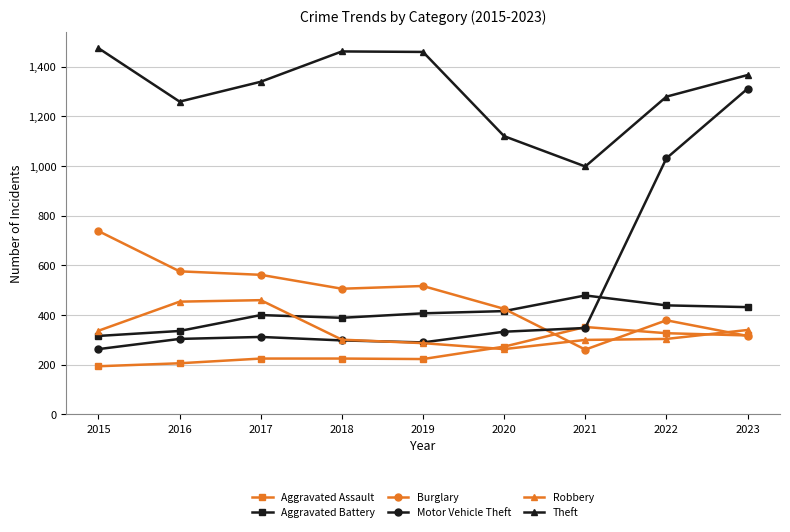

How many data points in Aggravated Assault are less than 225?

3